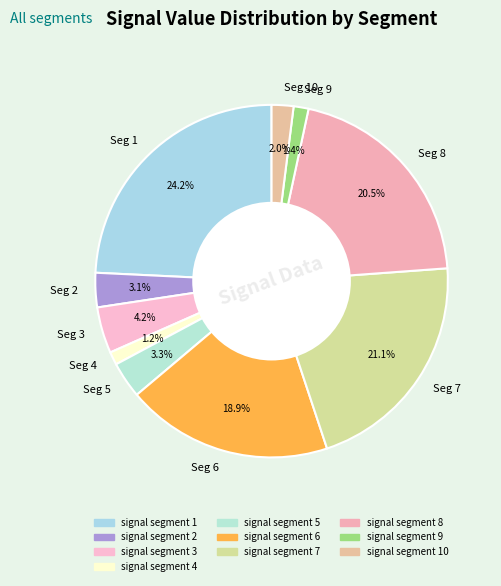

Do Seg 5 and Seg 9 together represent more than half of the pie?

No